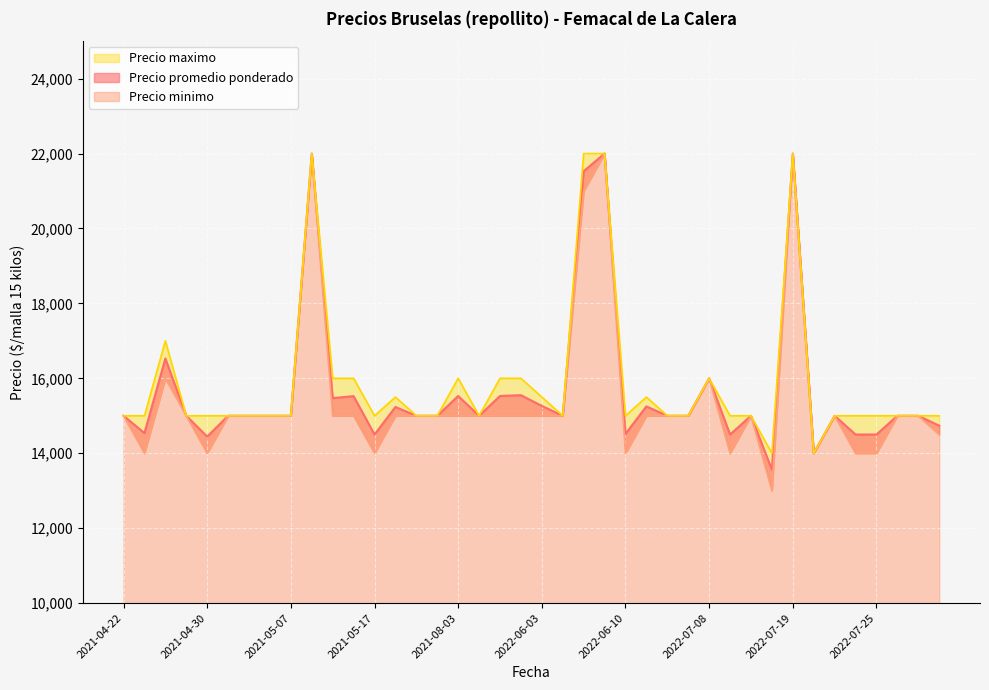

True or false: Precio minimo and Precio promedio ponderado intersect in this chart.

False